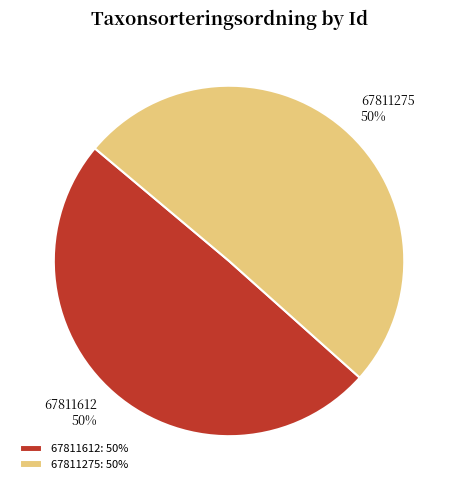

Which has a higher value, 67811275 or 67811612?

67811275